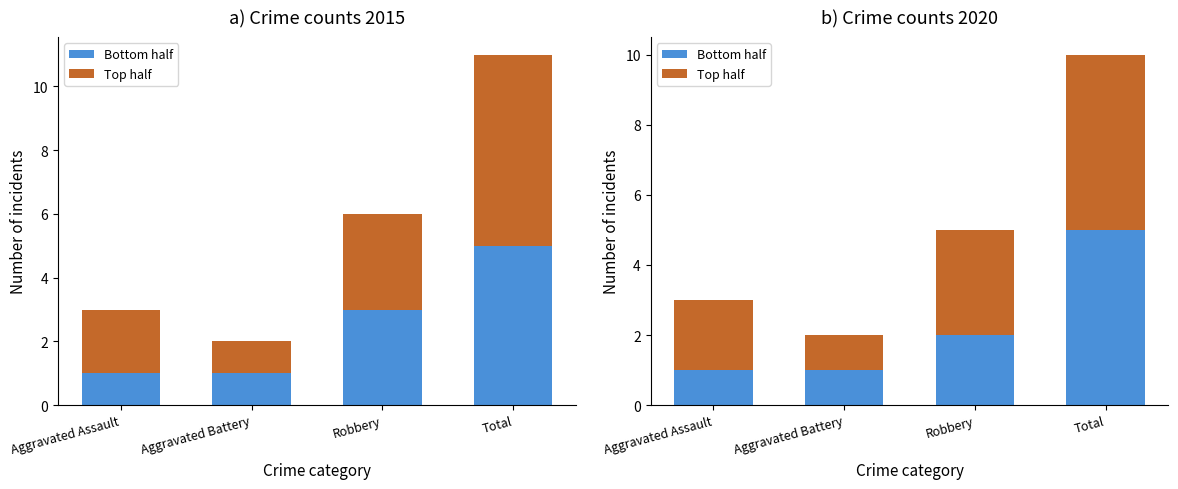

Between Total and Aggravated Battery, which is larger?

Total